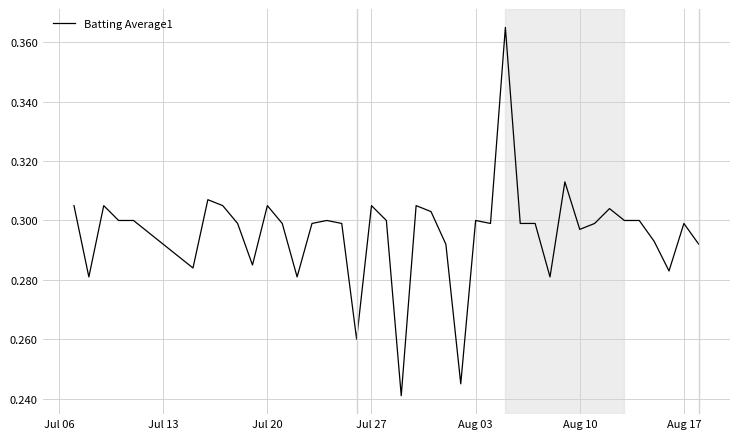

Does the chart display data point markers on the line(s)?

No